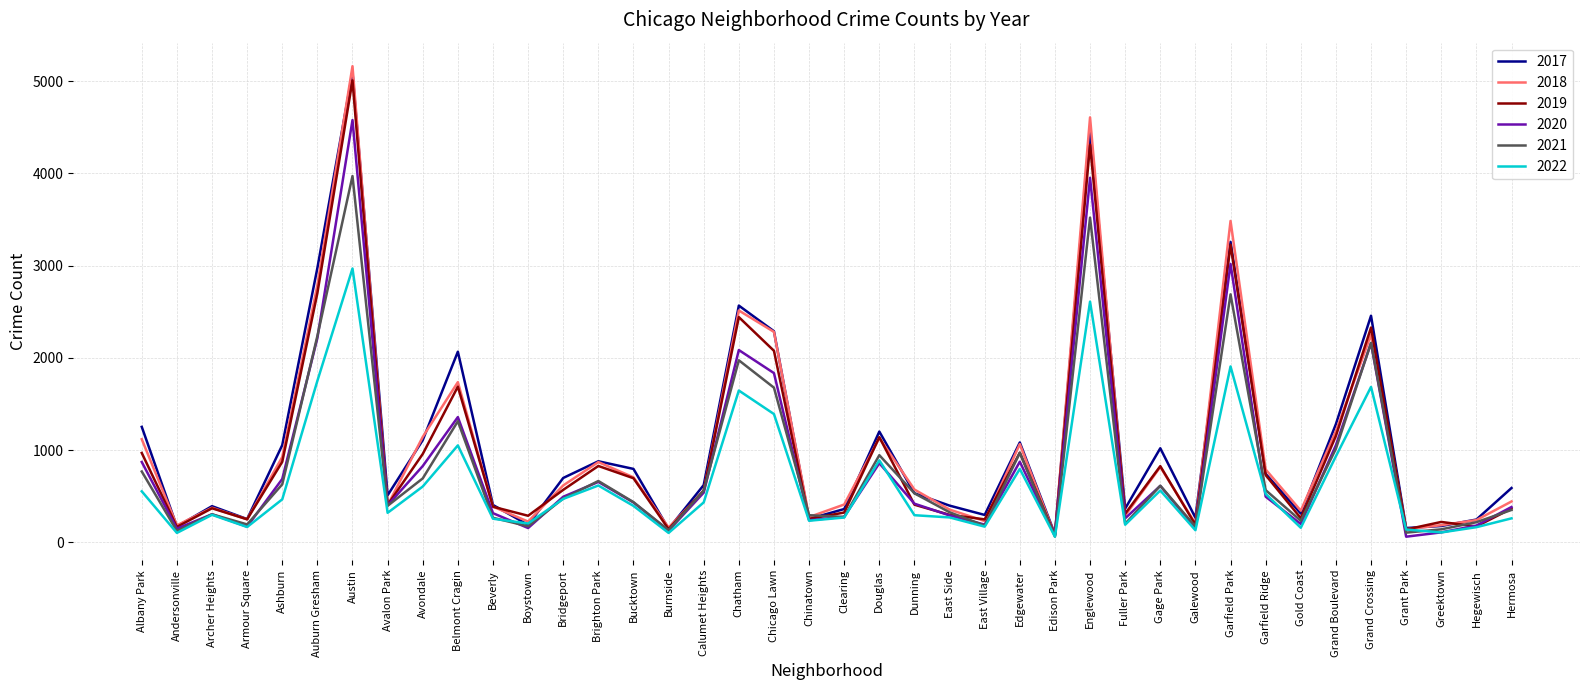

How many lines are shown in the chart?

6